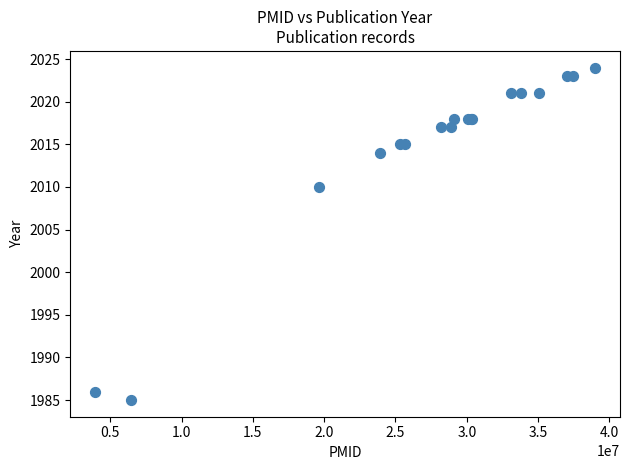

What Y value in the scatter plot is closest to 2004?

2010